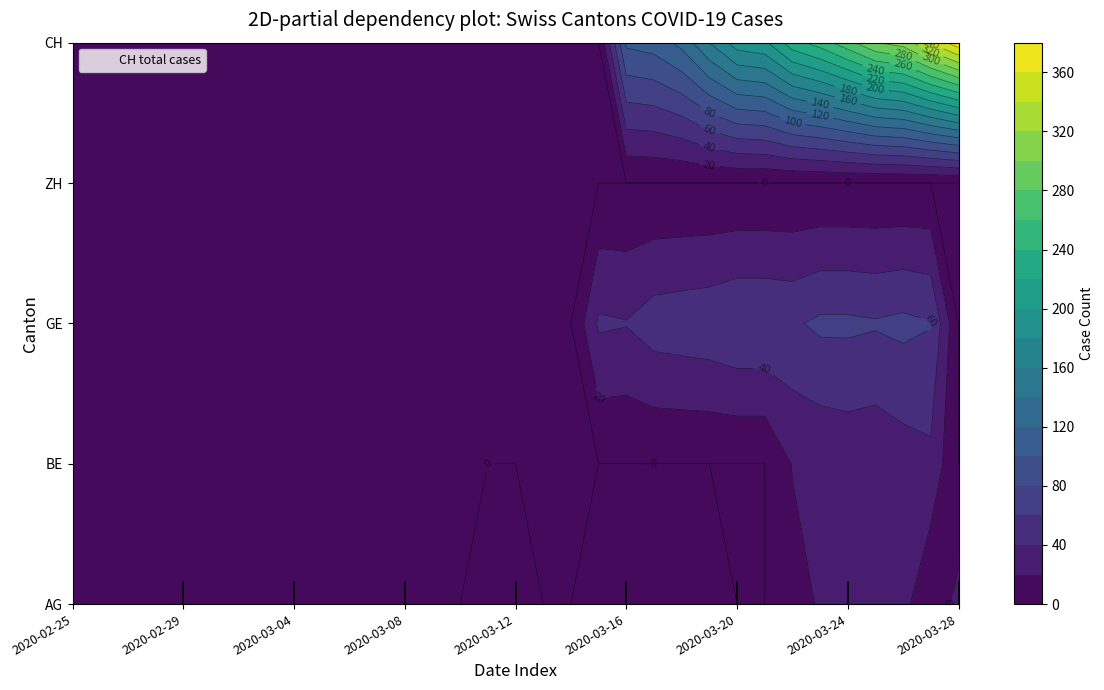

Which series changed the most between 2020-02-29 and 2020-03-06?

AG